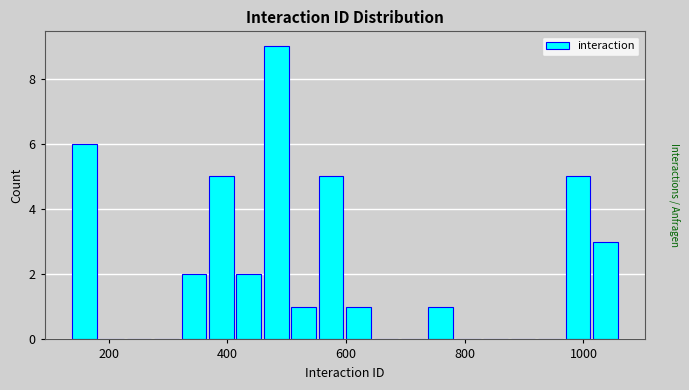

Read against the x-axis, roughly where is the centre of the tallest bar?

480